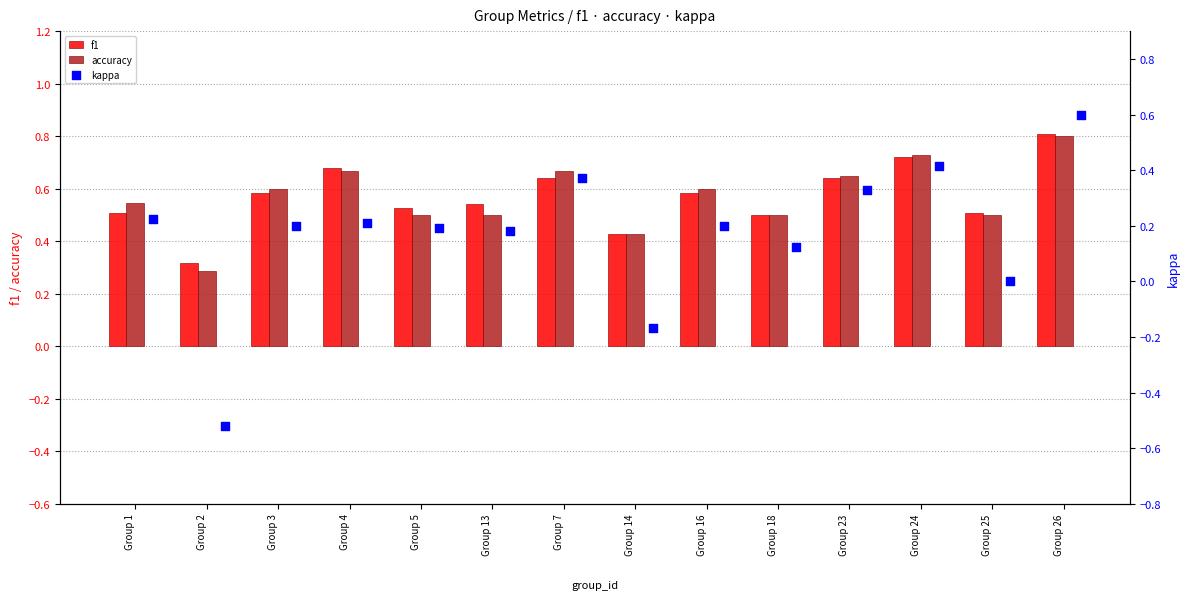

The accuracy series shows 1.0 at Group 7. True or false?

False